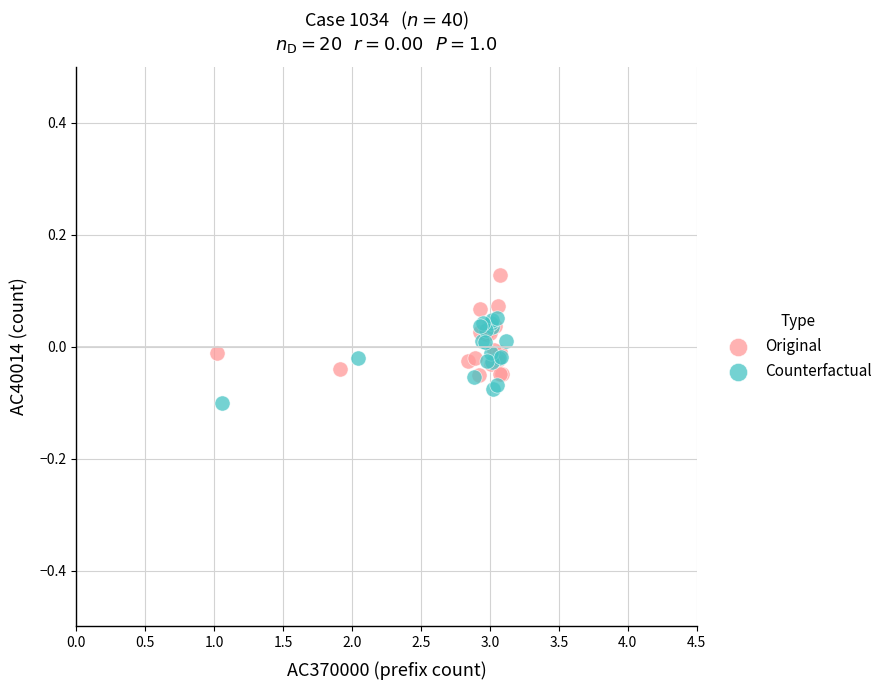

What are all the series names shown in the legend?

Original, Counterfactual